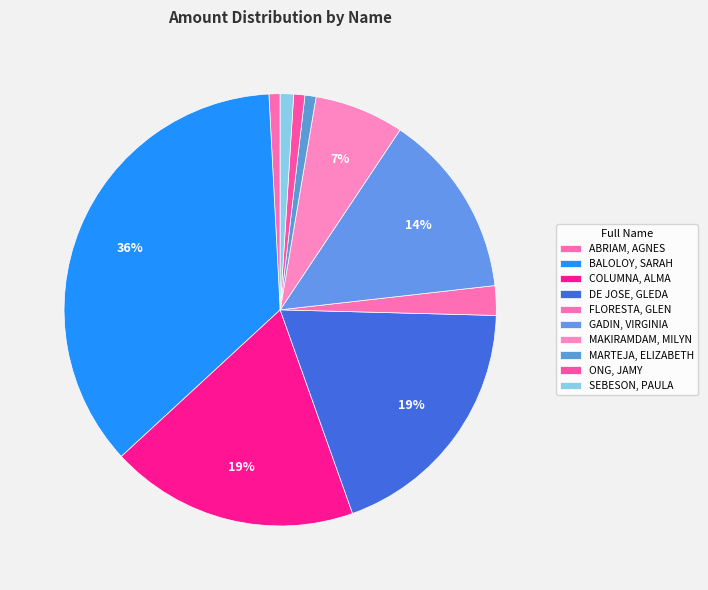

How many segments does this pie chart have?

10